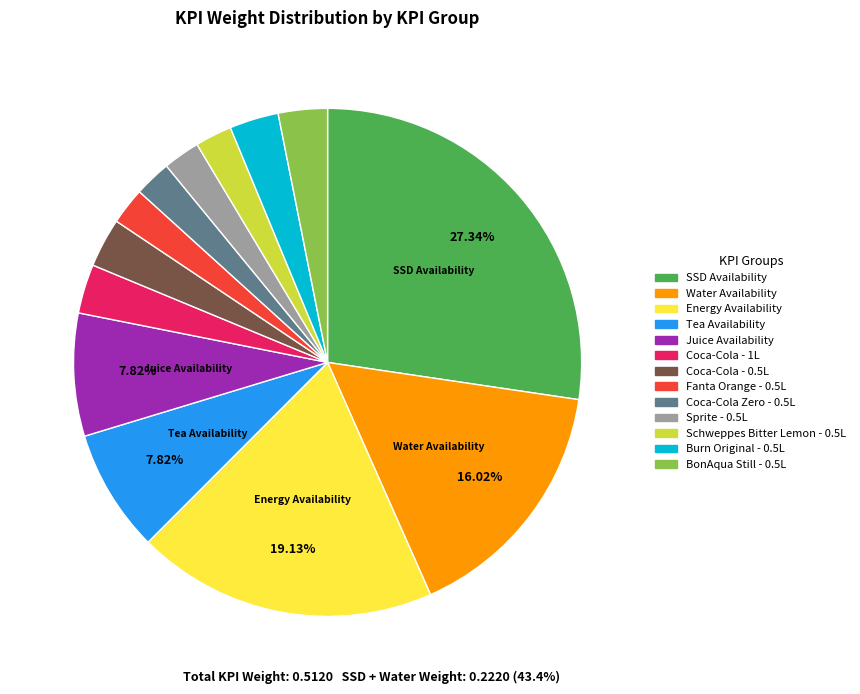

Combined, do Tea Availability and Coca-Cola Zero - 0.5L account for over 50%?

No